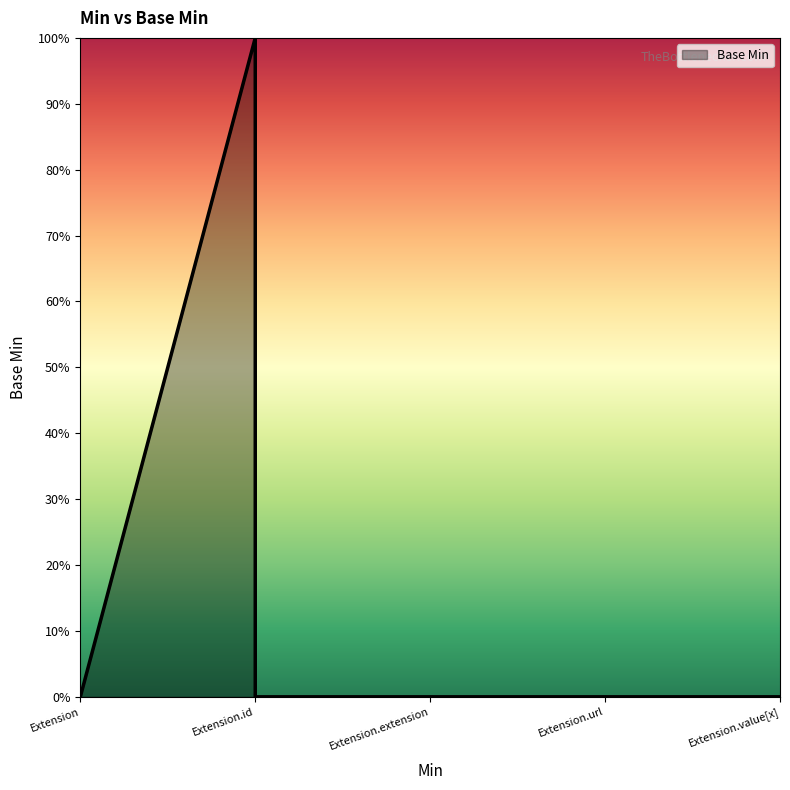

How many lines are shown in the chart?

1